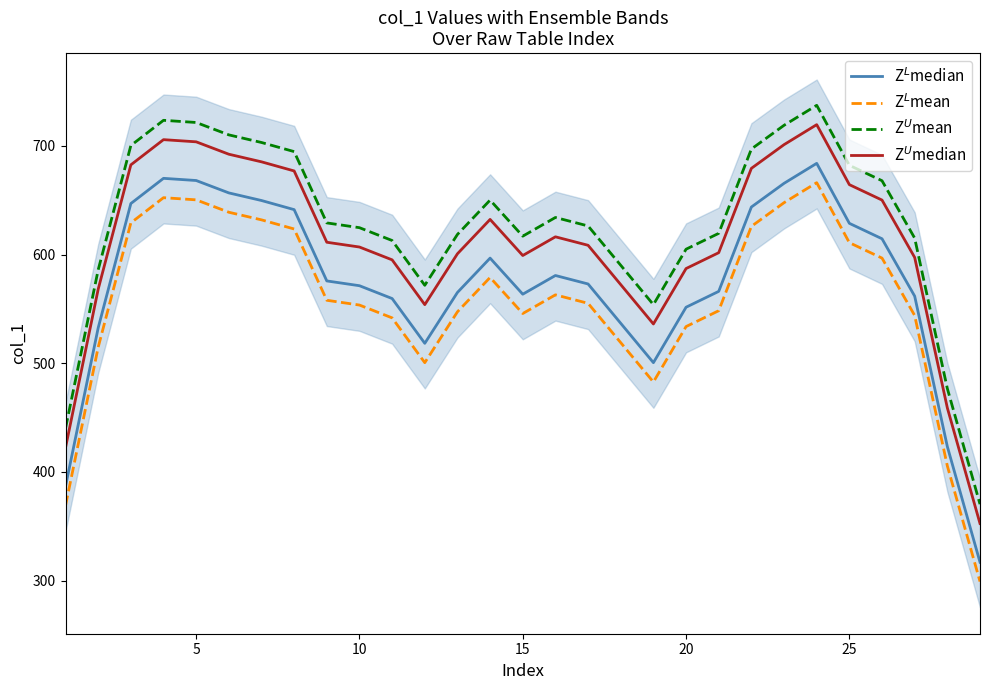

What is the difference between the maximum and minimum values in the Z$^U$median series?

367.0